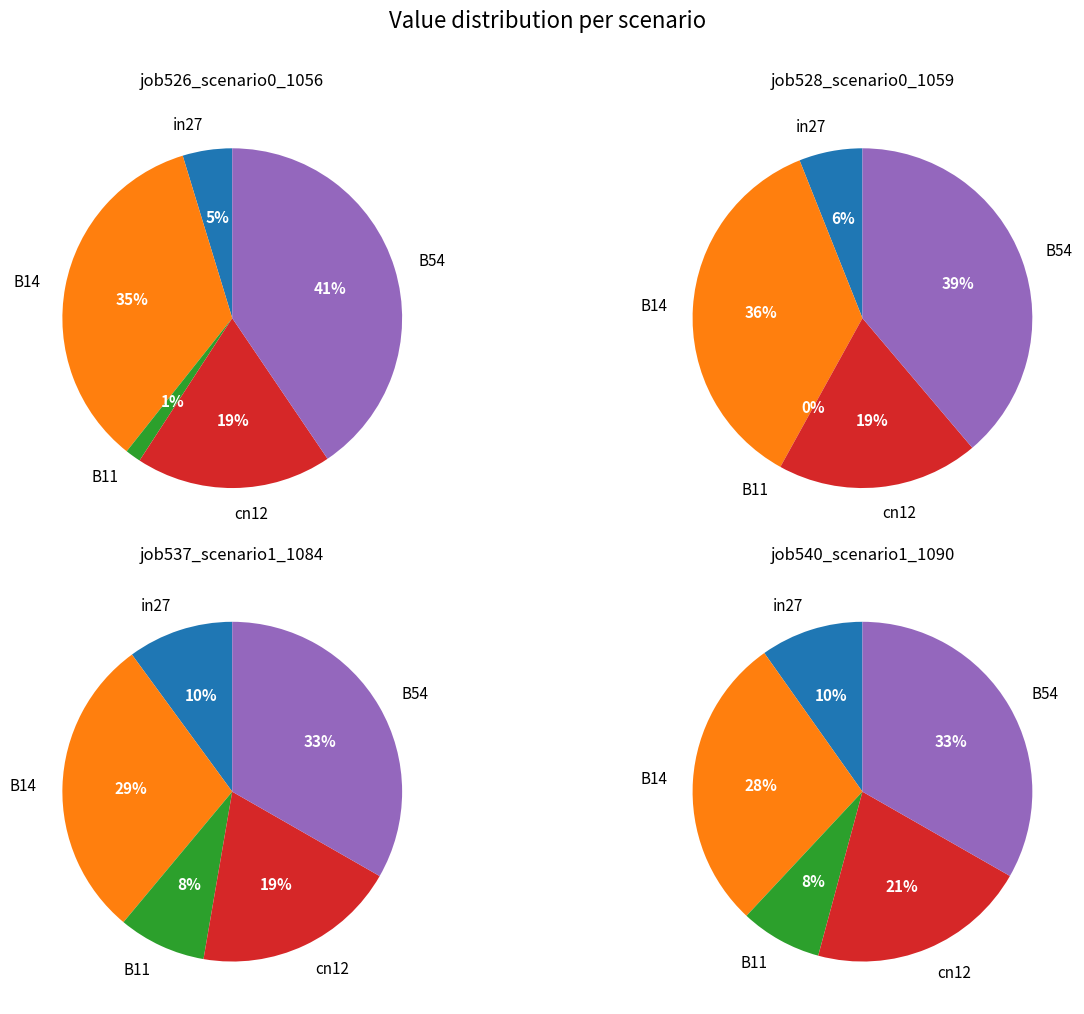

What is the total percentage of in27 and cn12?

23.4%